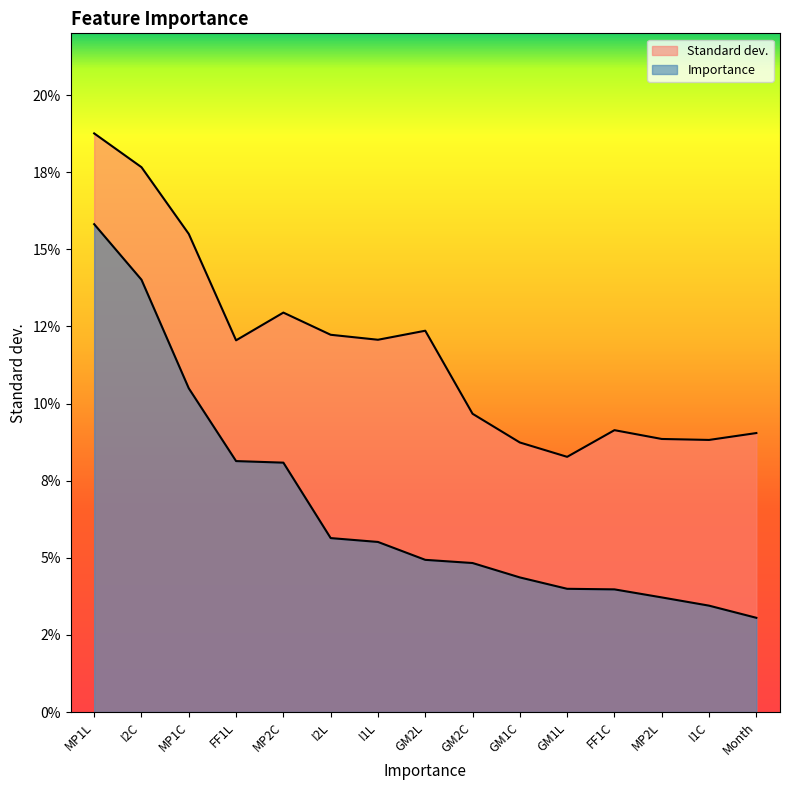

How many series are shown in this chart?

2